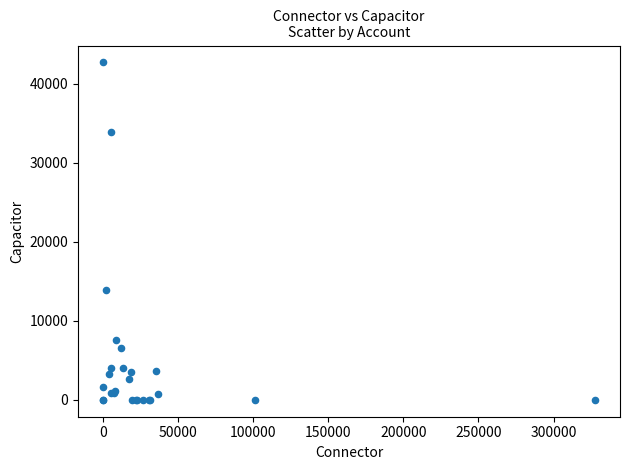

What Y value in the scatter plot is closest to 21351?

13864